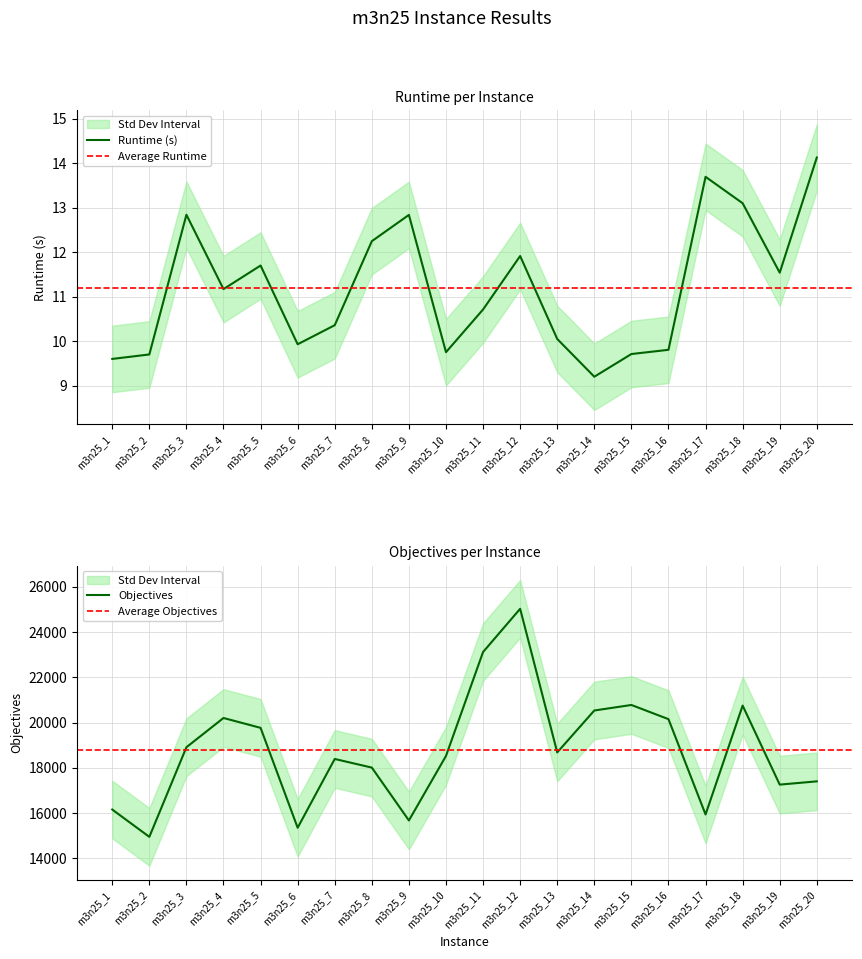

Rank the series by their maximum value, from highest to lowest.

objectives, runtime